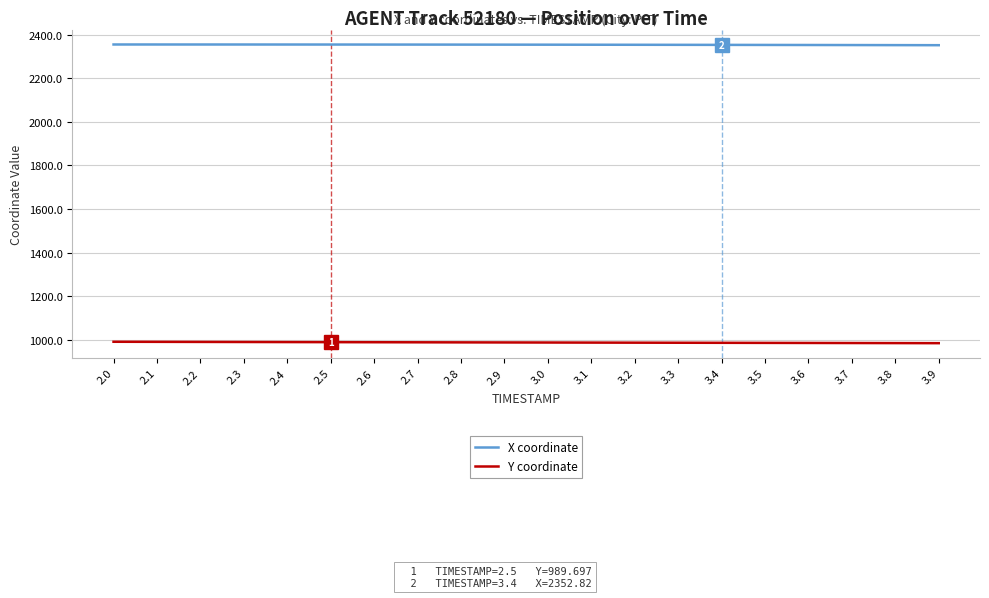

How many values in the Y coordinate series are below 988?

9